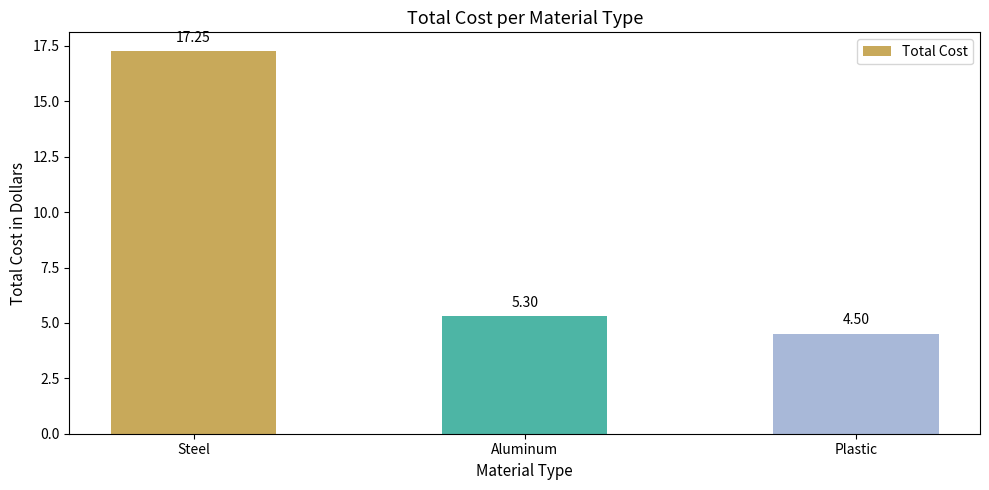

Rank the categories by value from highest to lowest.

Steel, Aluminum, Plastic